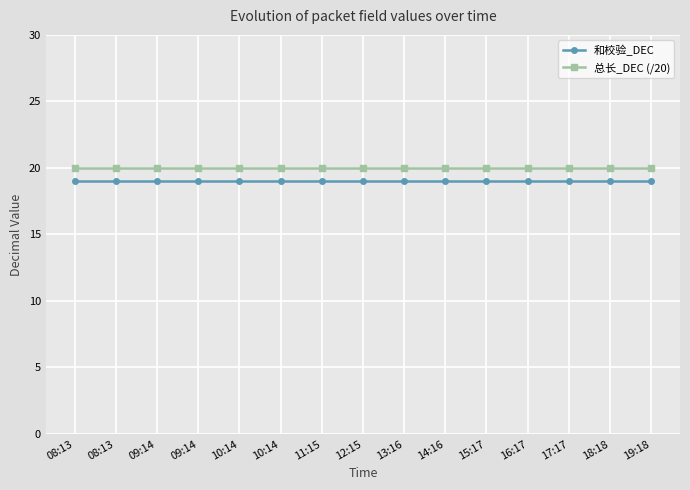

List the series in order of their overall mean, highest first.

总长_DEC (/20), 和校验_DEC